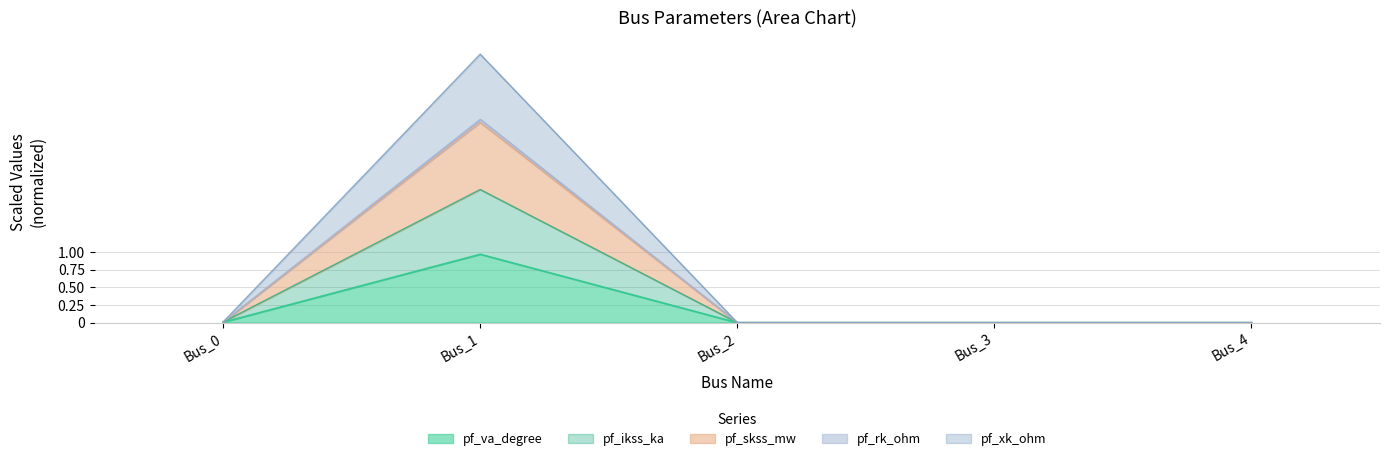

How many lines are shown in the chart?

5